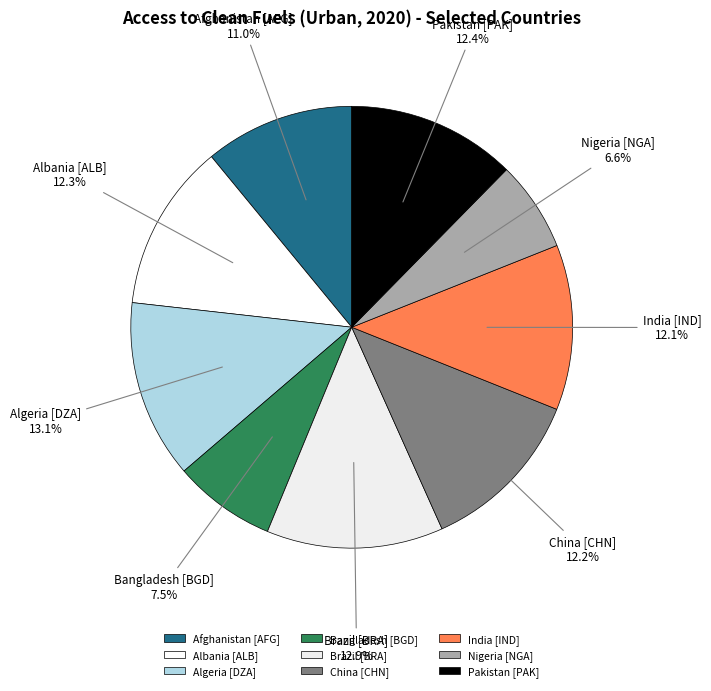

What is the total percentage of Afghanistan [AFG] and Nigeria [NGA]?

17.6%